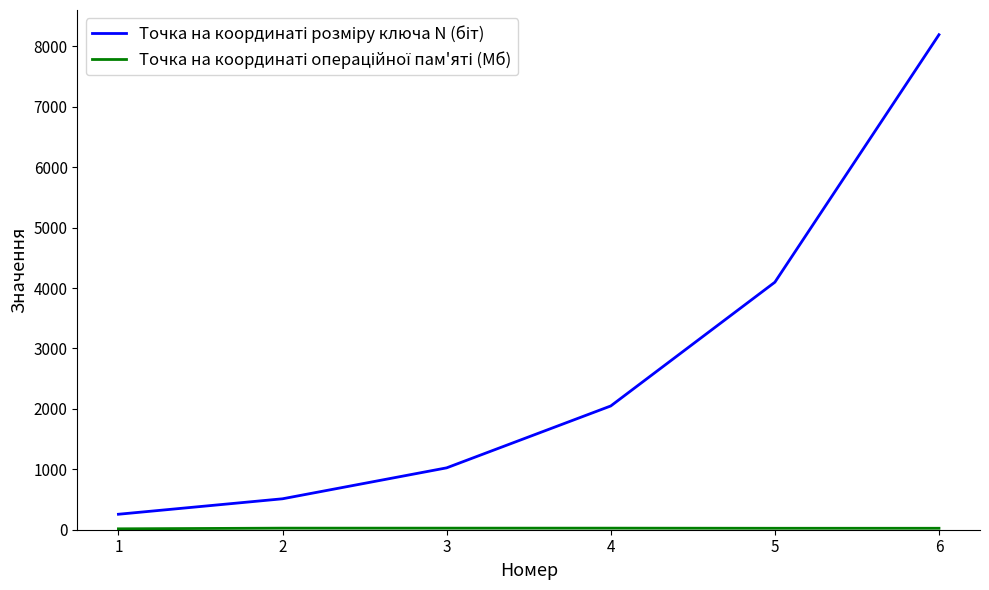

At which category is the sum across all series the highest?

6